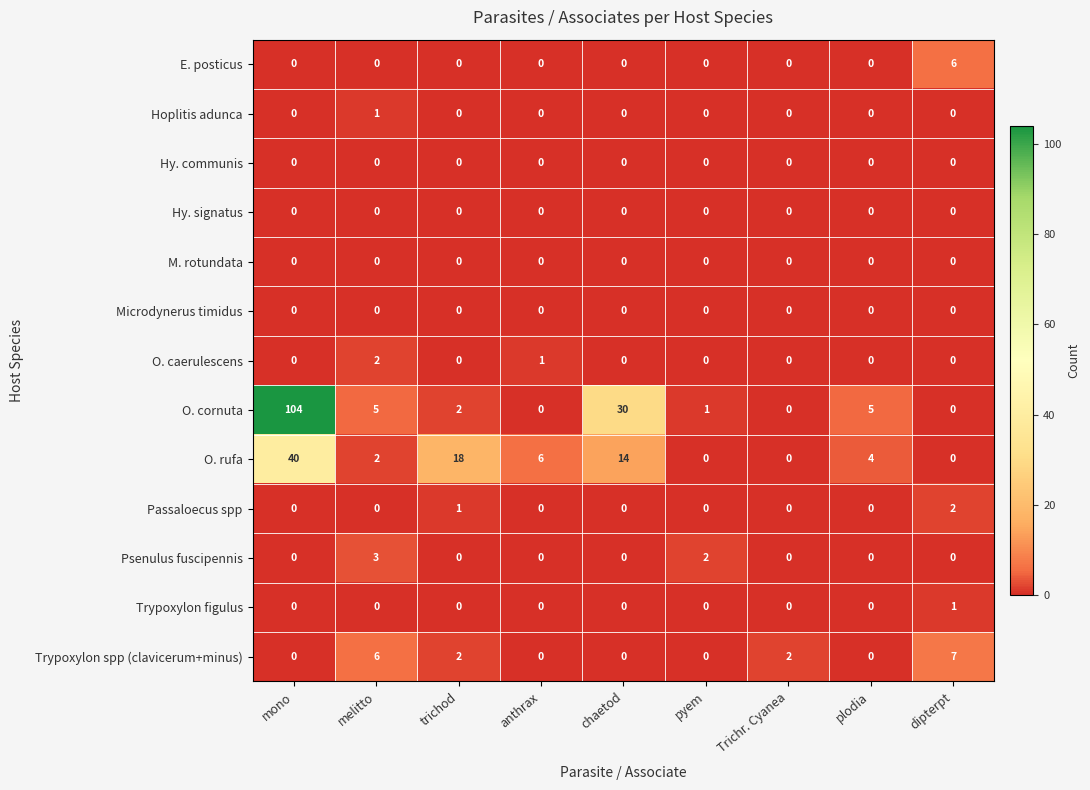

How many positive values does the O. rufa series have?

6